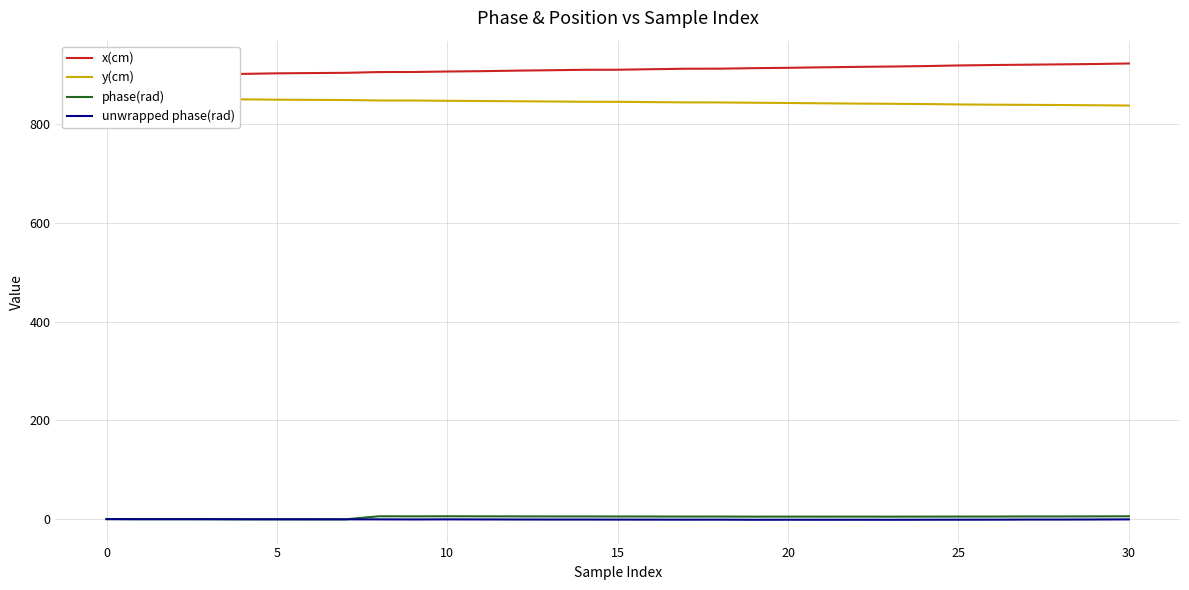

What is the total value across all series at 20?

1751.3